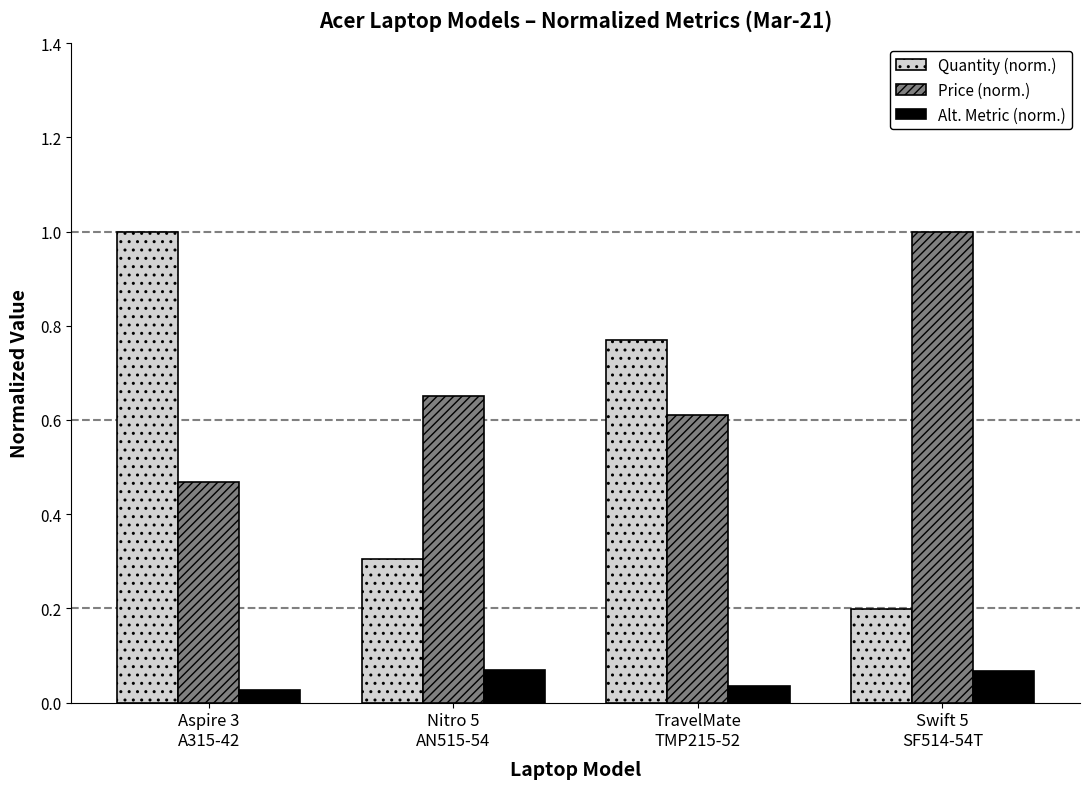

How many Alt. Metric (norm.) values are between 0 and 1?

4